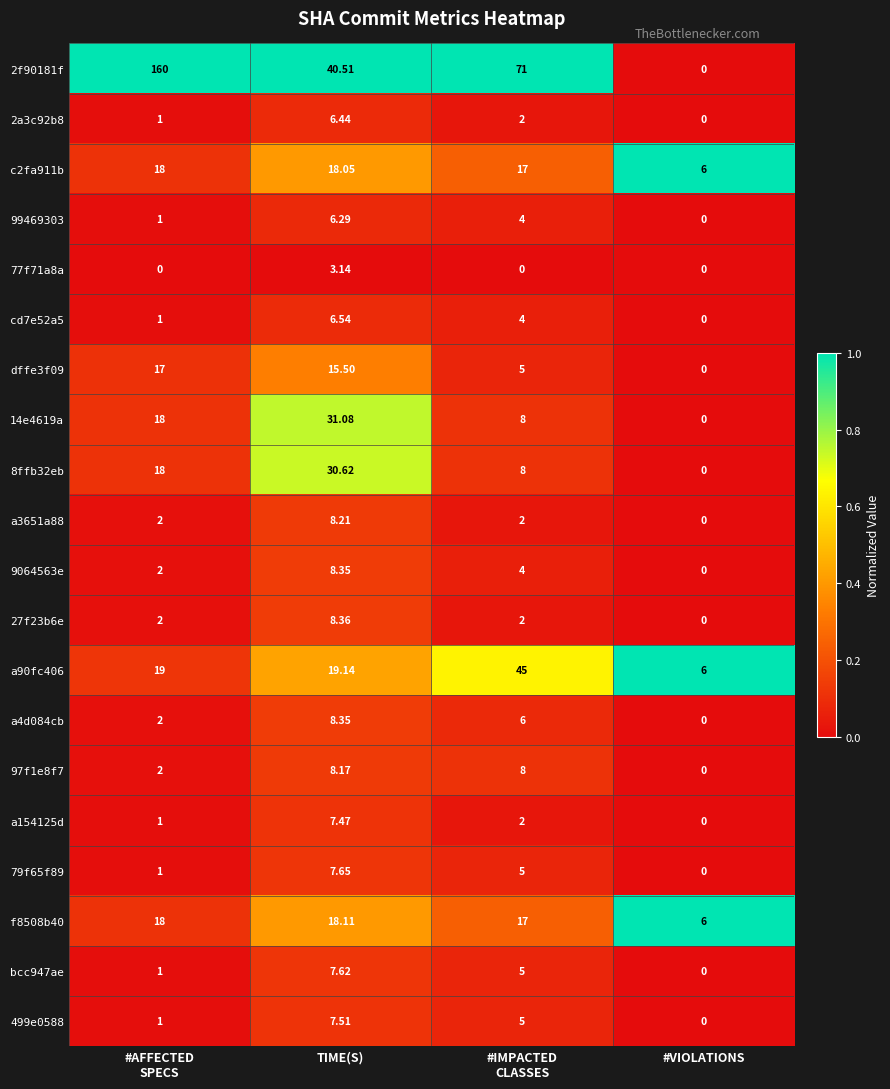

Which category has the highest value in the a4d084cb series?

TIME(S)